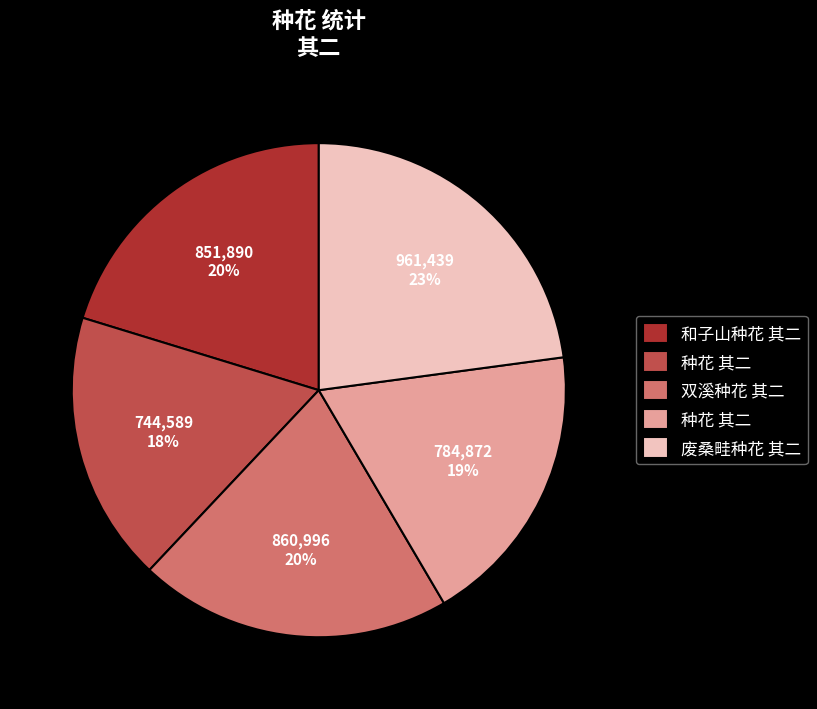

Does any single category account for the majority?

No